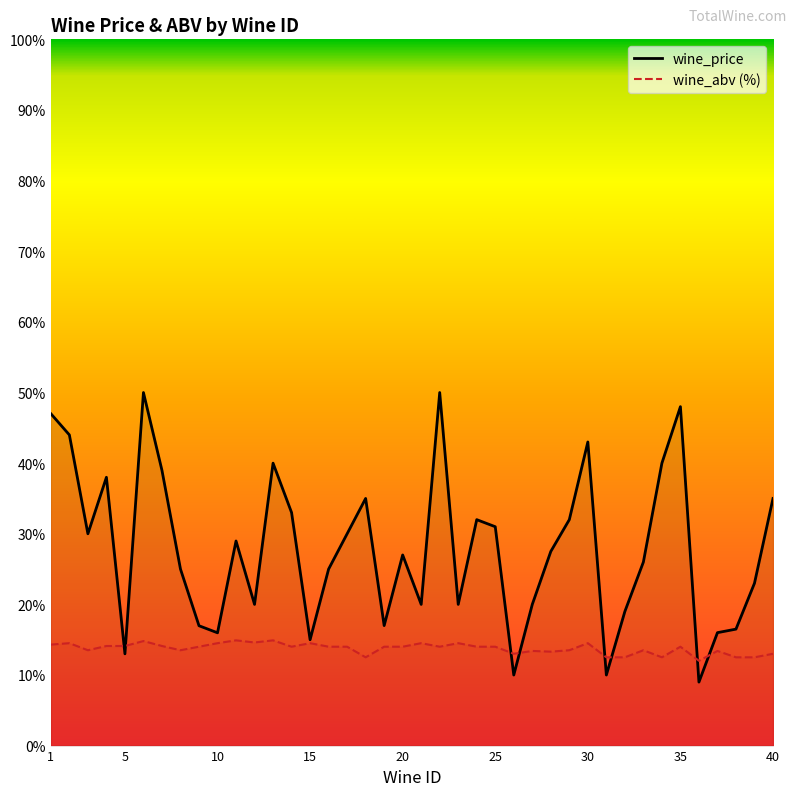

What is the greatest value displayed?

50.0